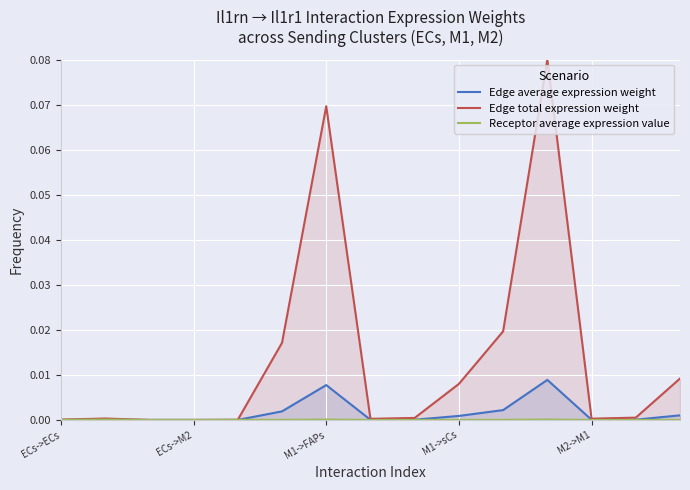

Rank the series by their maximum value, from highest to lowest.

Edge total expression weight, Edge average expression weight, Receptor average expression value